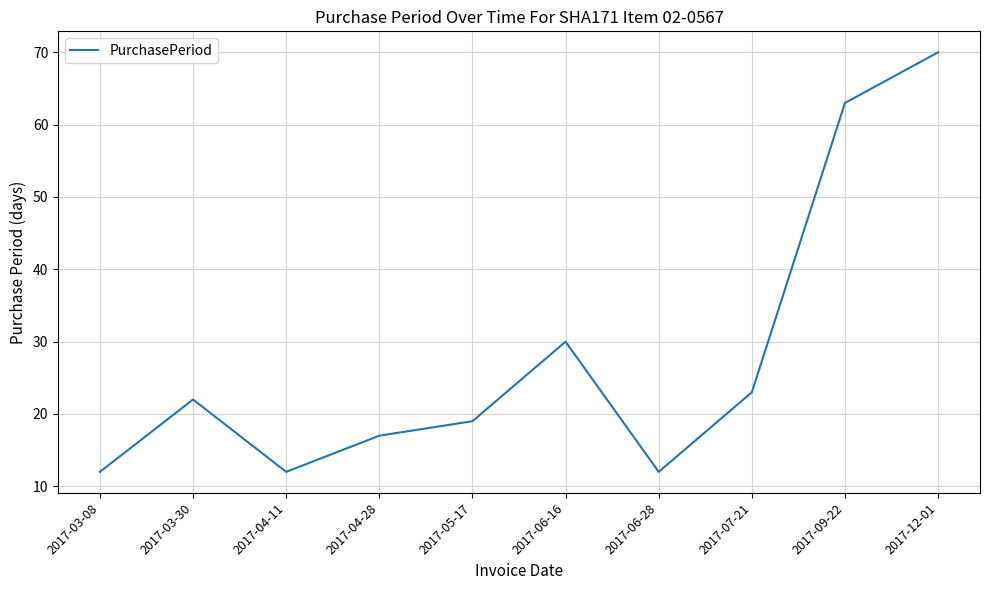

Which has a higher value, 2017-05-17 or 2017-06-16?

2017-06-16